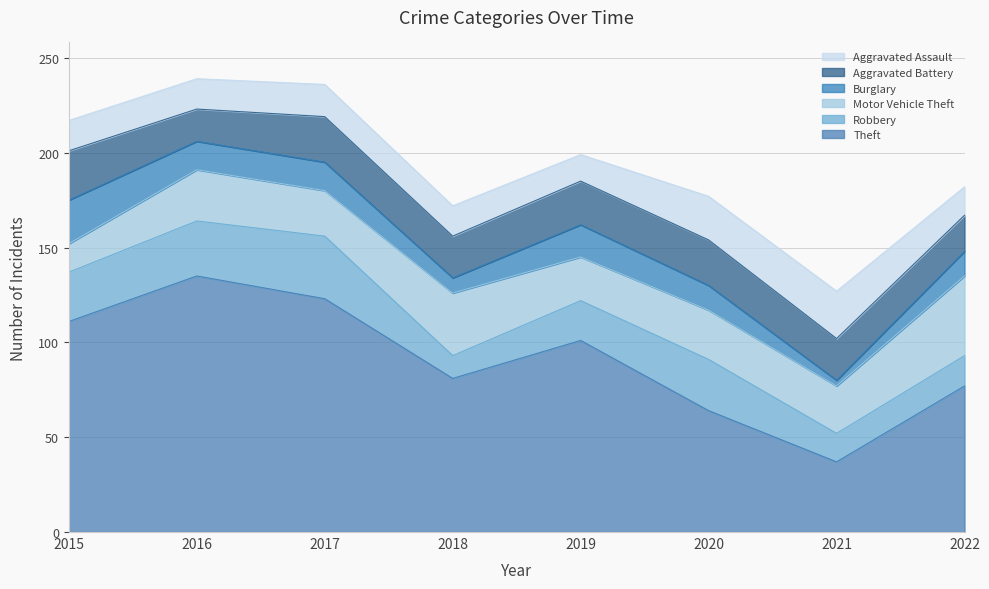

The Aggravated Battery series shows 17 at 2016. True or false?

True